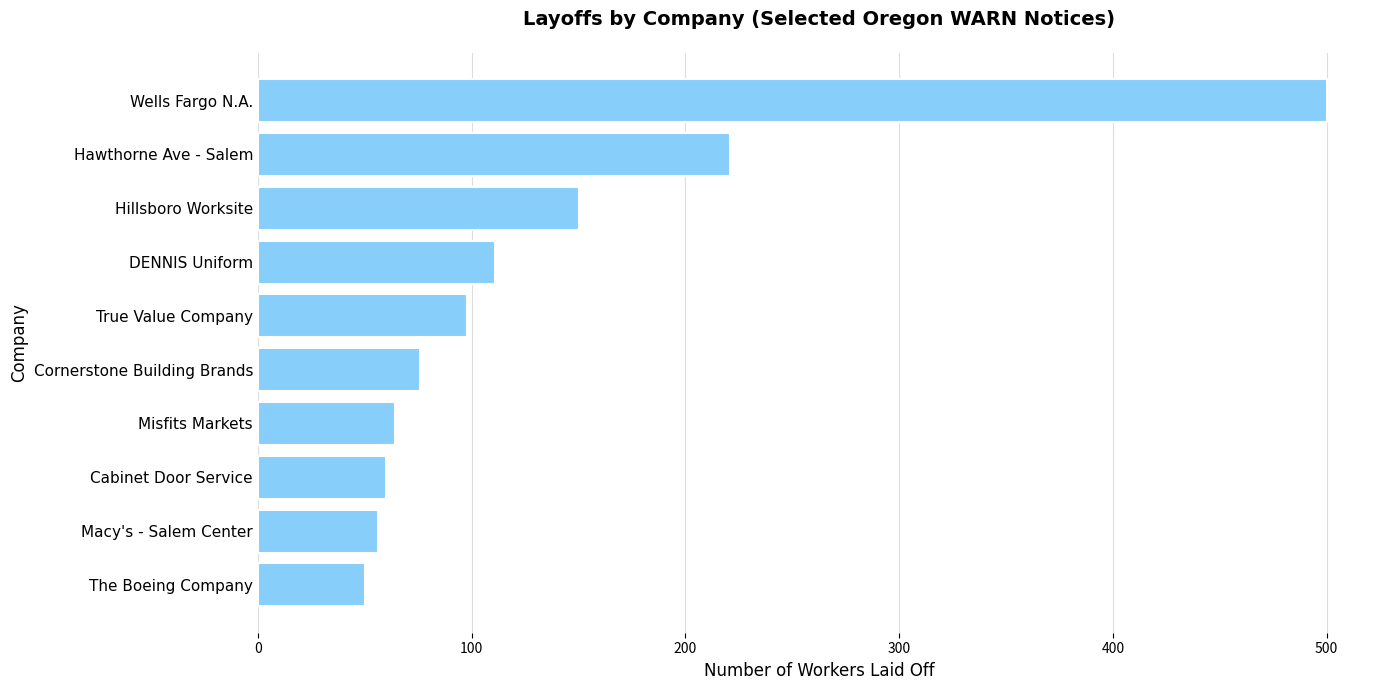

What is the difference between the maximum and minimum values?

450